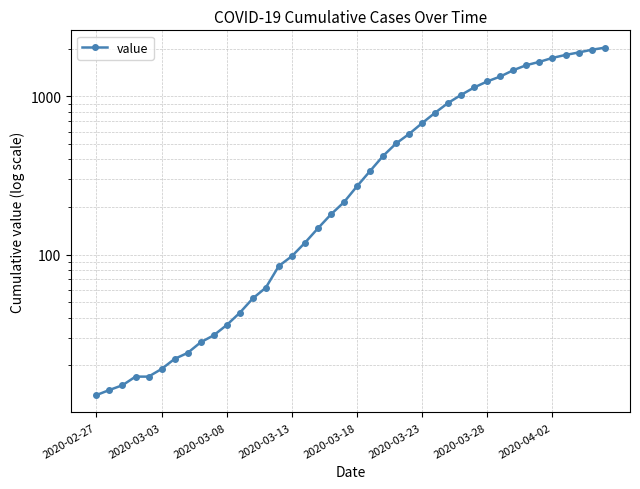

Does the chart display data point markers on the line(s)?

Yes